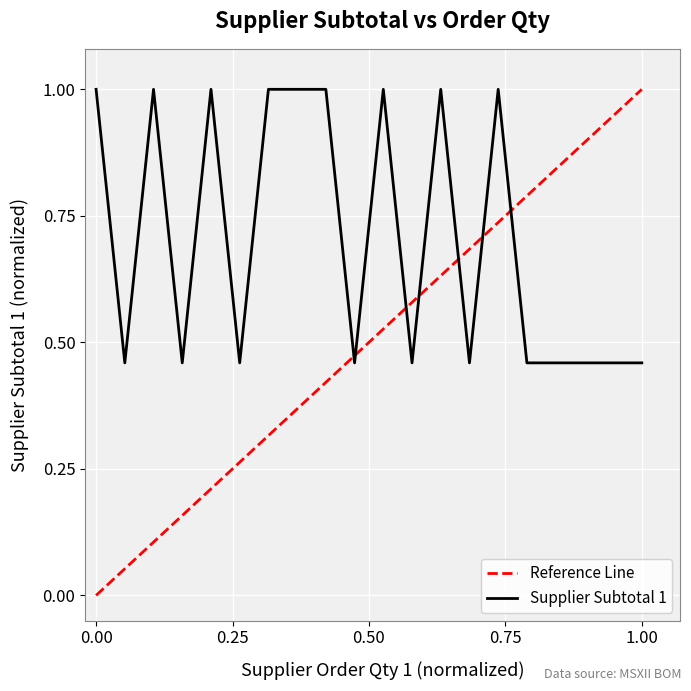

The chart shows a value of 0.7 at 1. True or false?

False